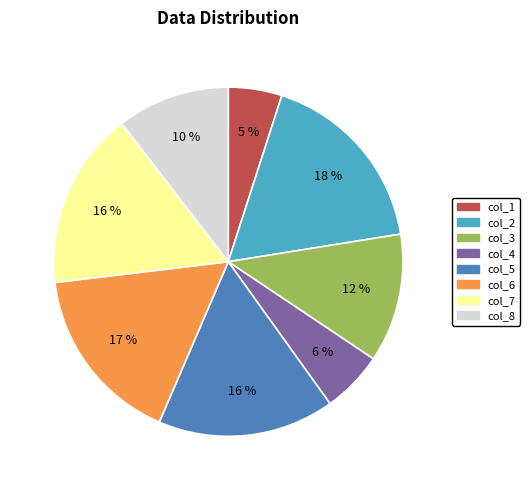

What is the largest slice in the pie chart?

col_2